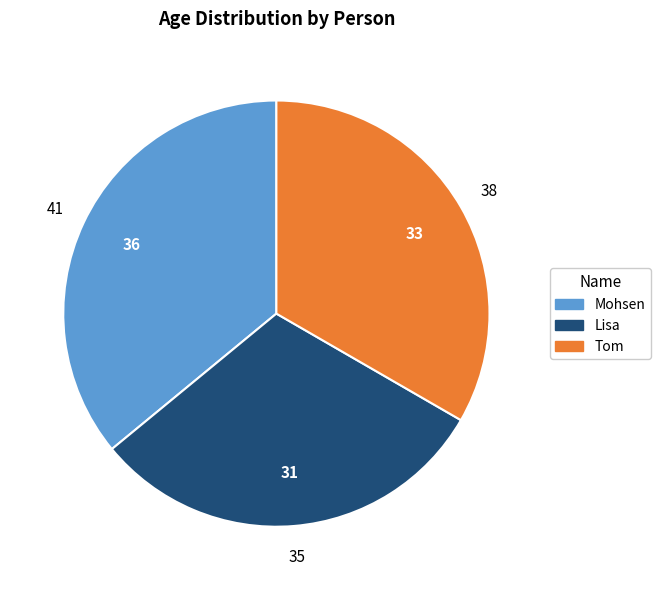

Does Tom represent more than half of the total?

No